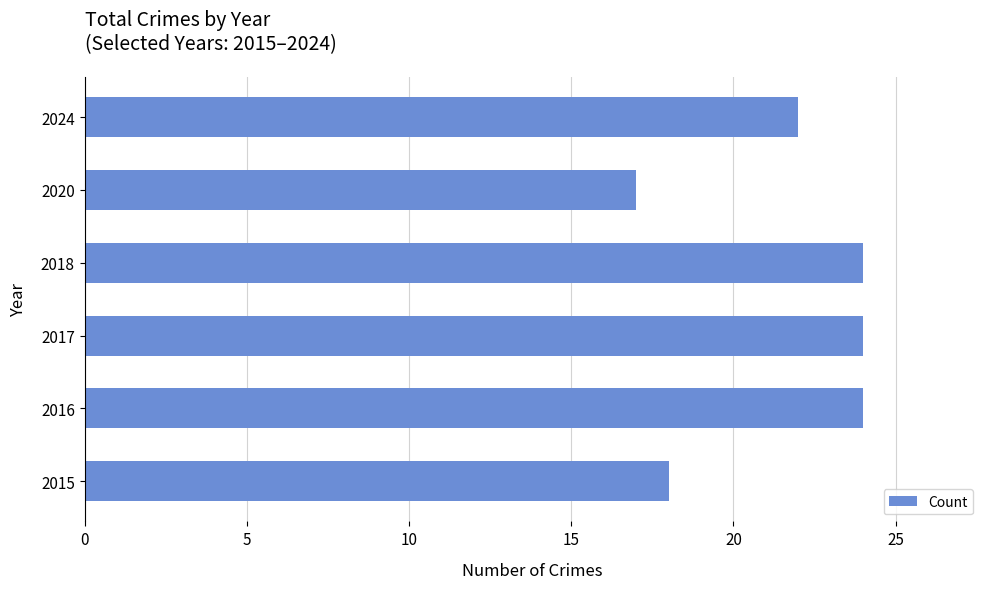

The chart shows a value of 8 at 2024. True or false?

False